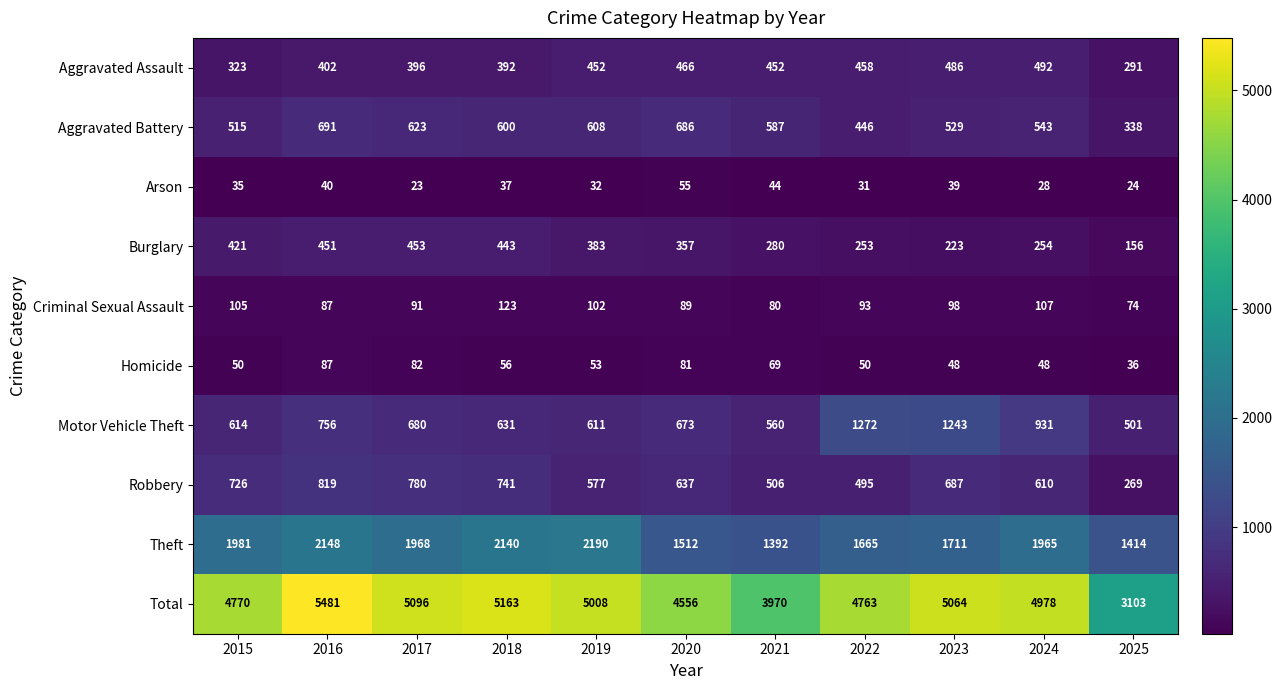

What is the total value across all series at 2021?

7940